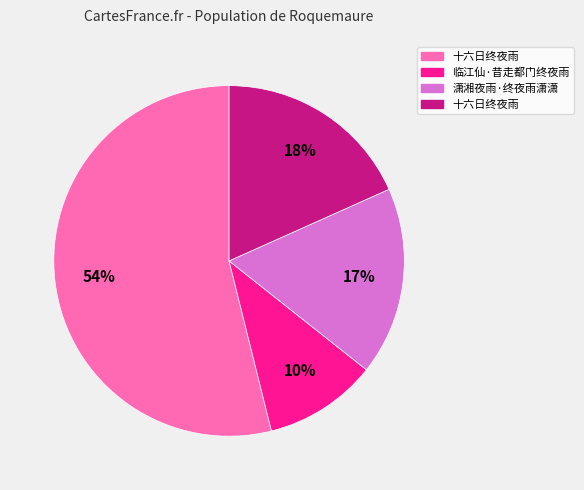

Is there a majority slice in this chart?

Yes